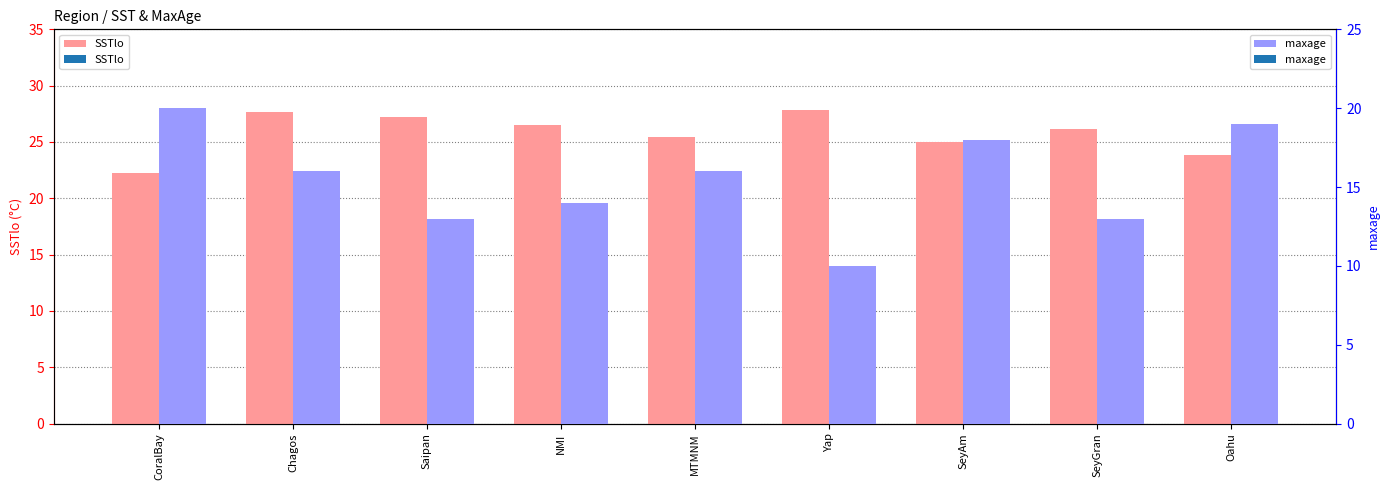

Reading right to left, what are all the values shown in this chart?

SSTlo: Oahu=23.8	SeyGran=26.1	SeyAm=25.0	Yap=27.9	MTMNM=25.4	NMI=26.5	Saipan=27.3	Chagos=27.7	CoralBay=22.2
maxage: Oahu=19.0	SeyGran=13.0	SeyAm=18.0	Yap=10.0	MTMNM=16.0	NMI=14.0	Saipan=13.0	Chagos=16.0	CoralBay=20.0